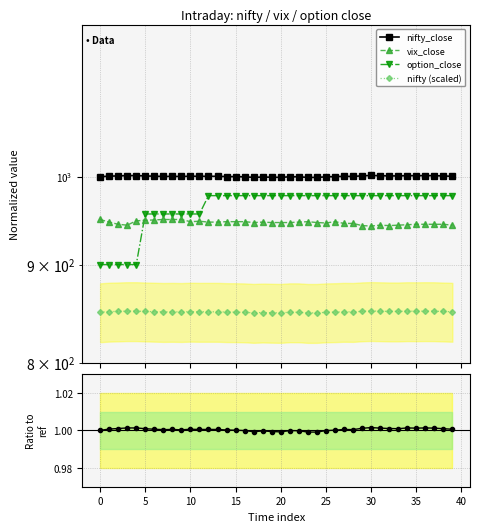

True or false: ratio_nifty and nifty (scaled) intersect in this chart.

False